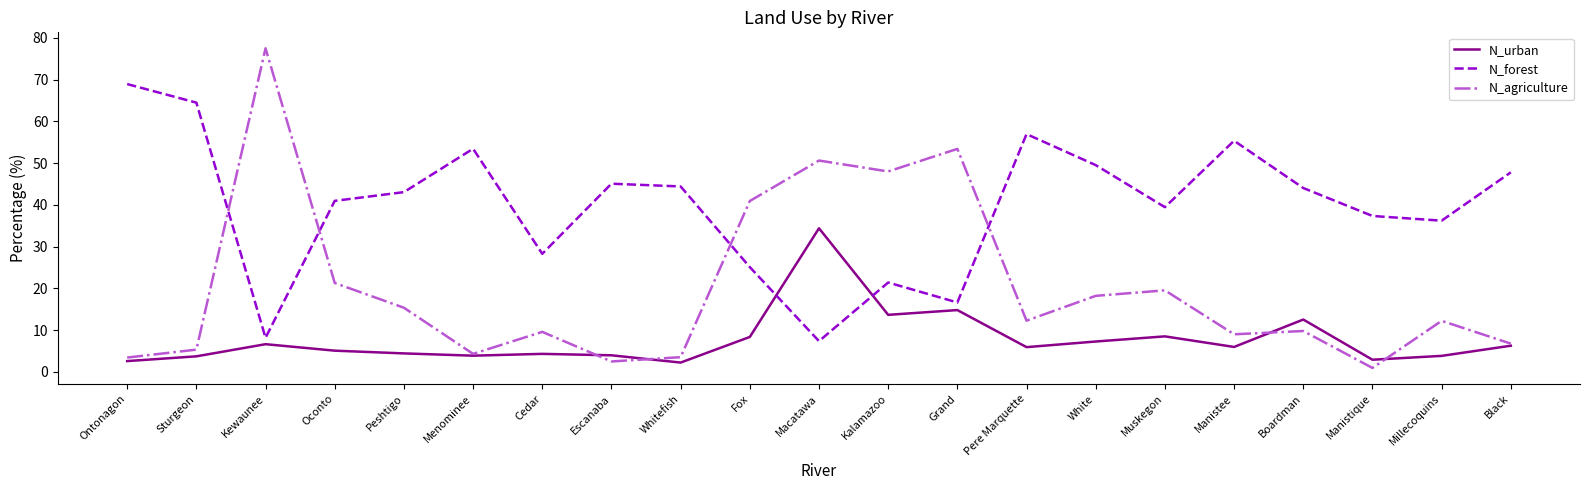

How many lines are shown in the chart?

3